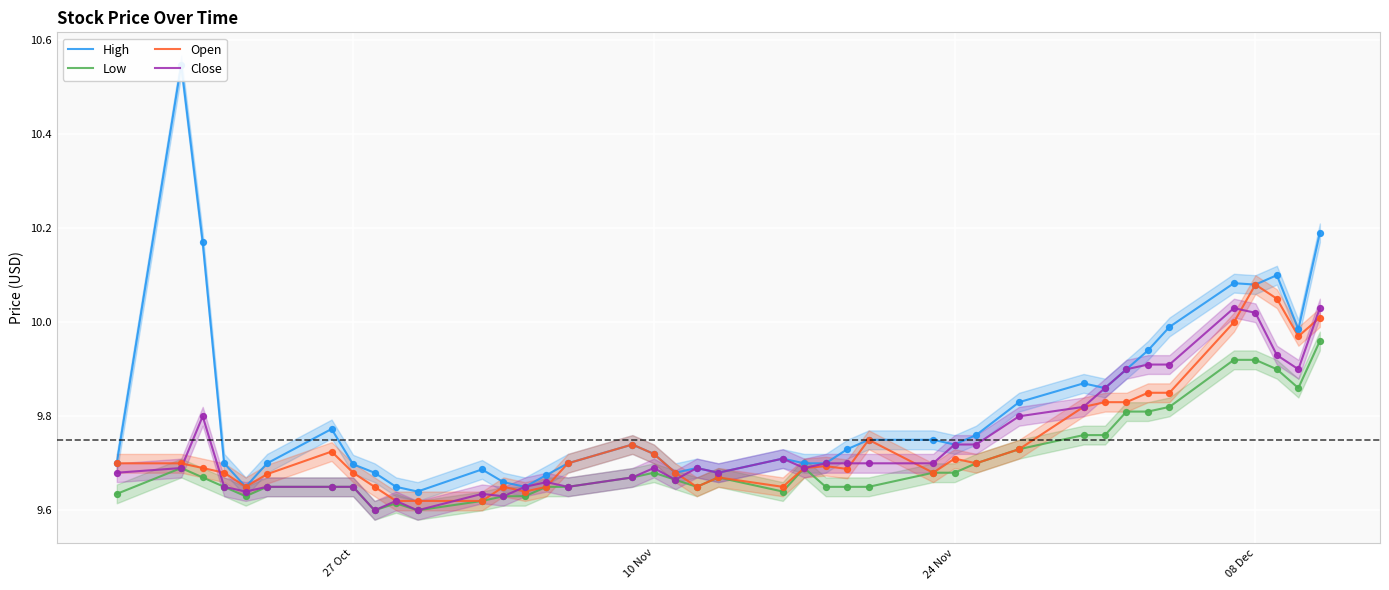

At how many categories does at least one series exceed 9?

40